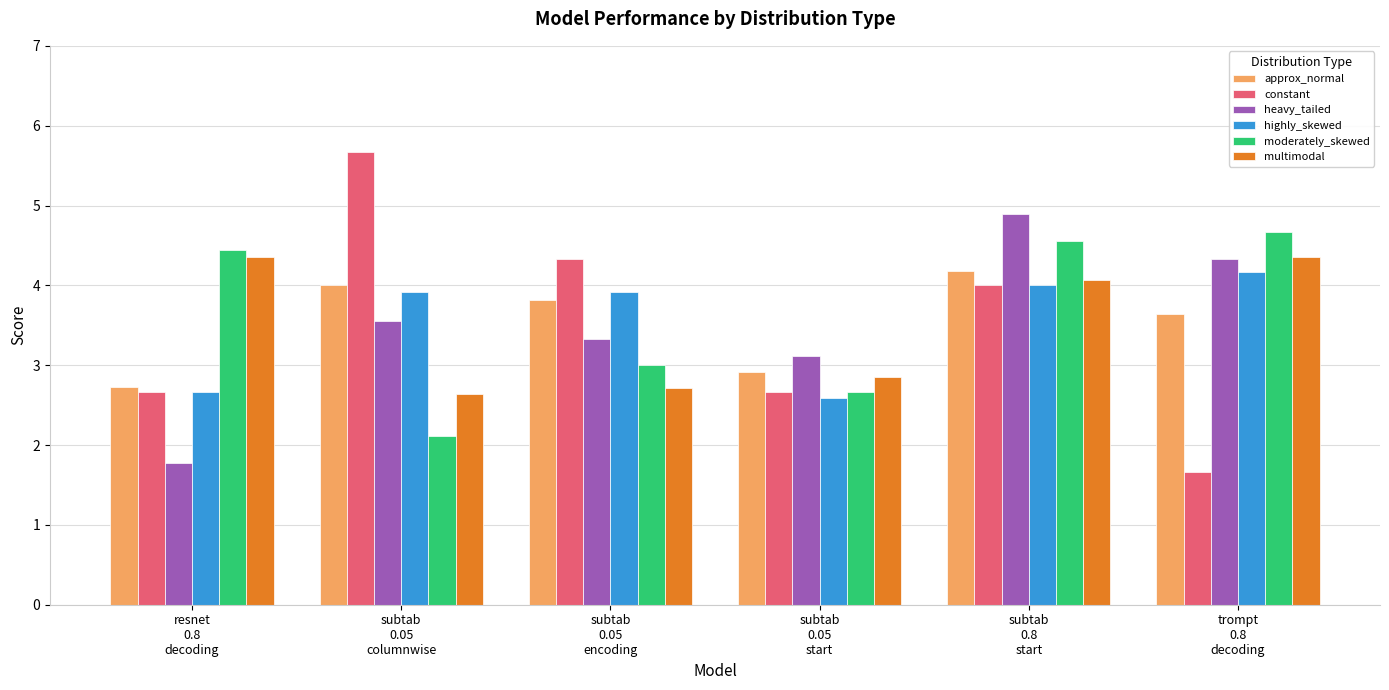

What is the minimum value shown in the chart?

1.7